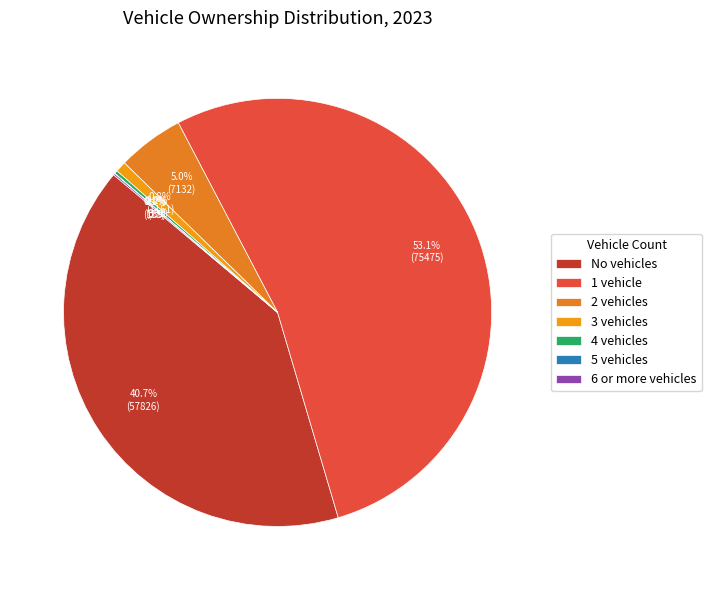

Is it true that 6 or more vehicles is 7% of the pie?

False